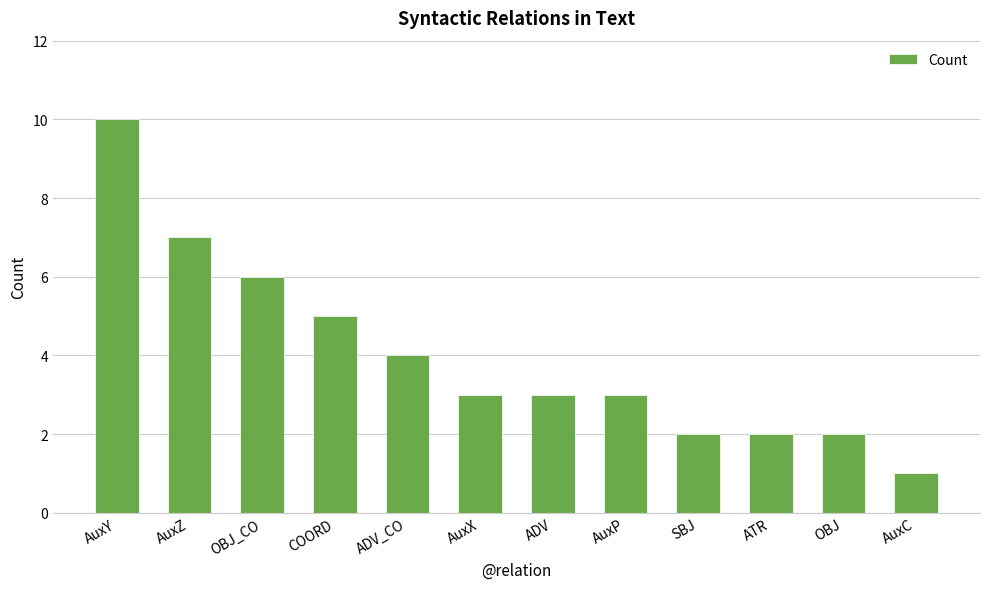

Which has a higher value, OBJ_CO or AuxC?

OBJ_CO